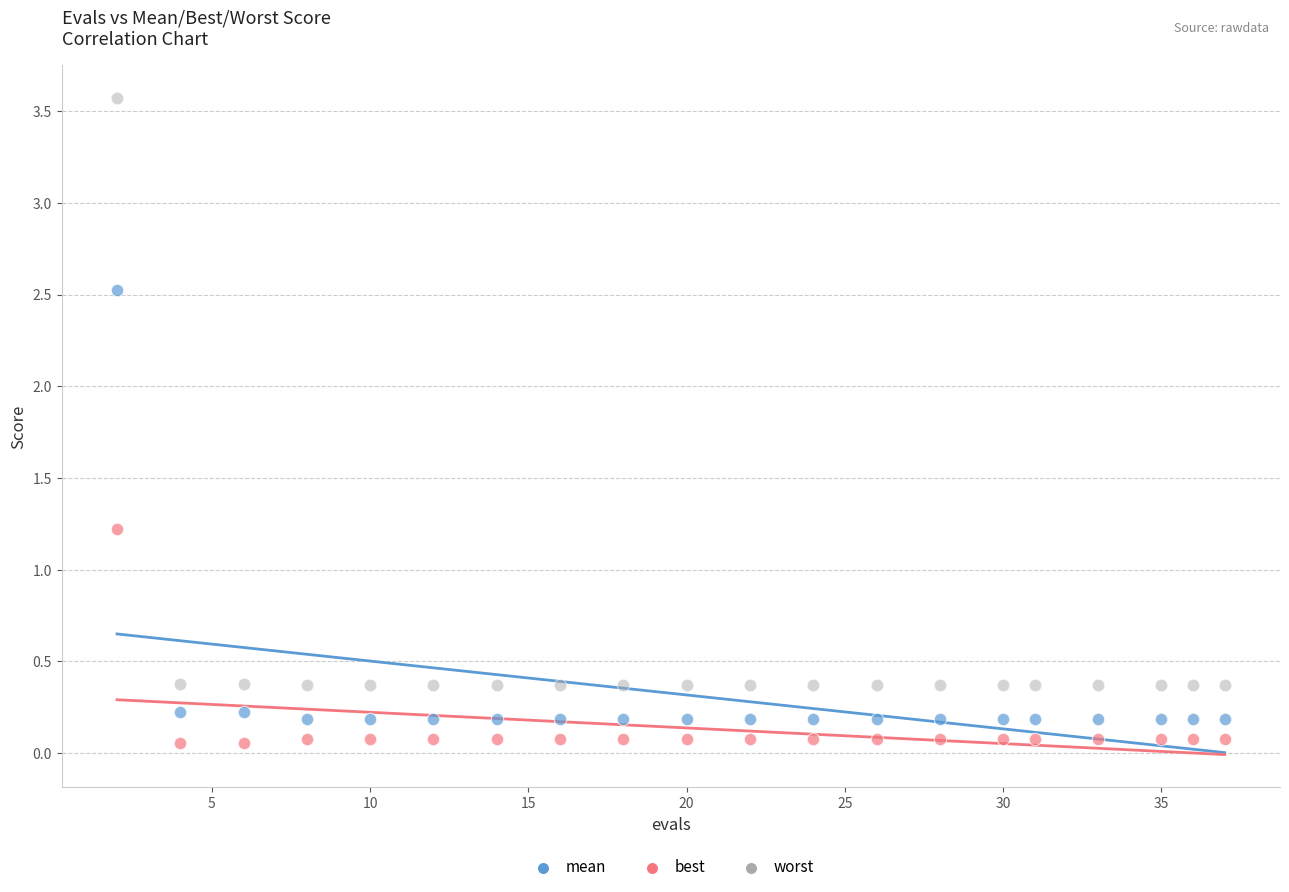

Across all series, what Y value is closest to 1?

1.2